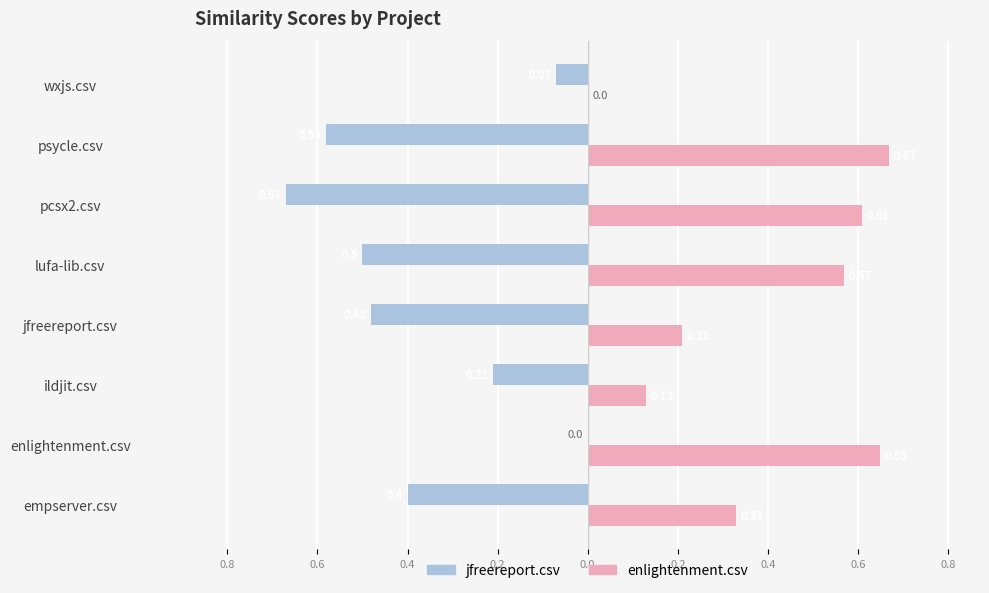

What are all the series names shown in the legend?

jfreereport.csv, enlightenment.csv